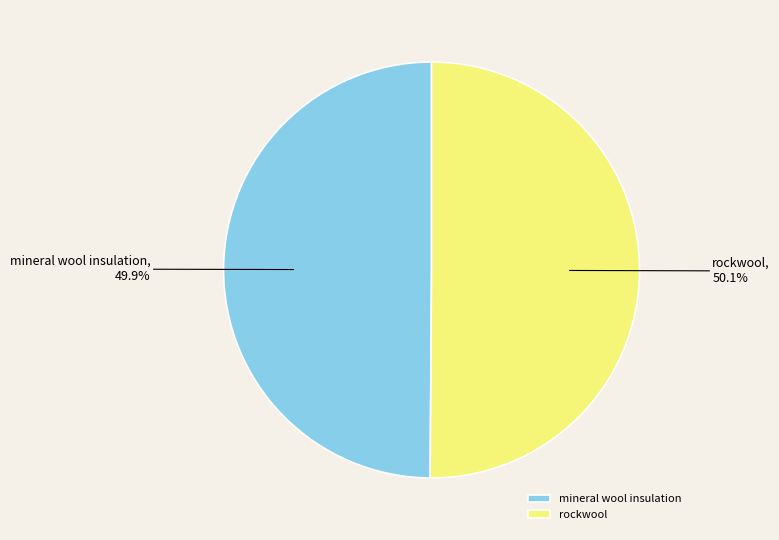

What is the ratio of the value at mineral wool insulation to the value at rockwool?

1.0